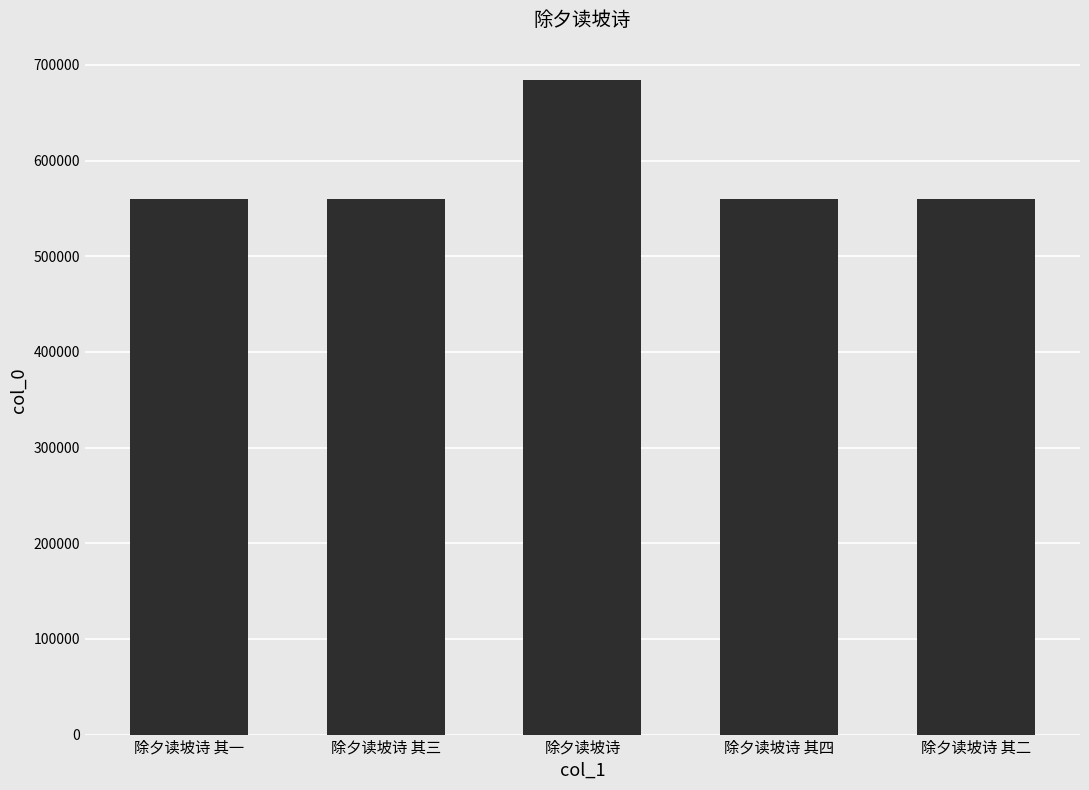

What is the value of the 4th bar from the left?

559579